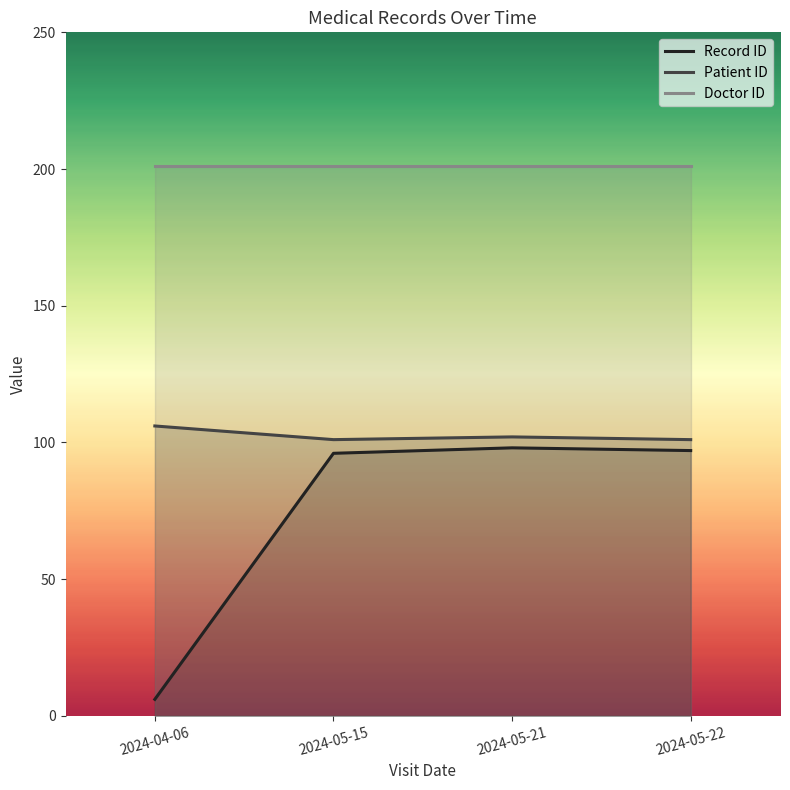

List the series in order of their overall mean, lowest first.

Record ID, Patient ID, Doctor ID